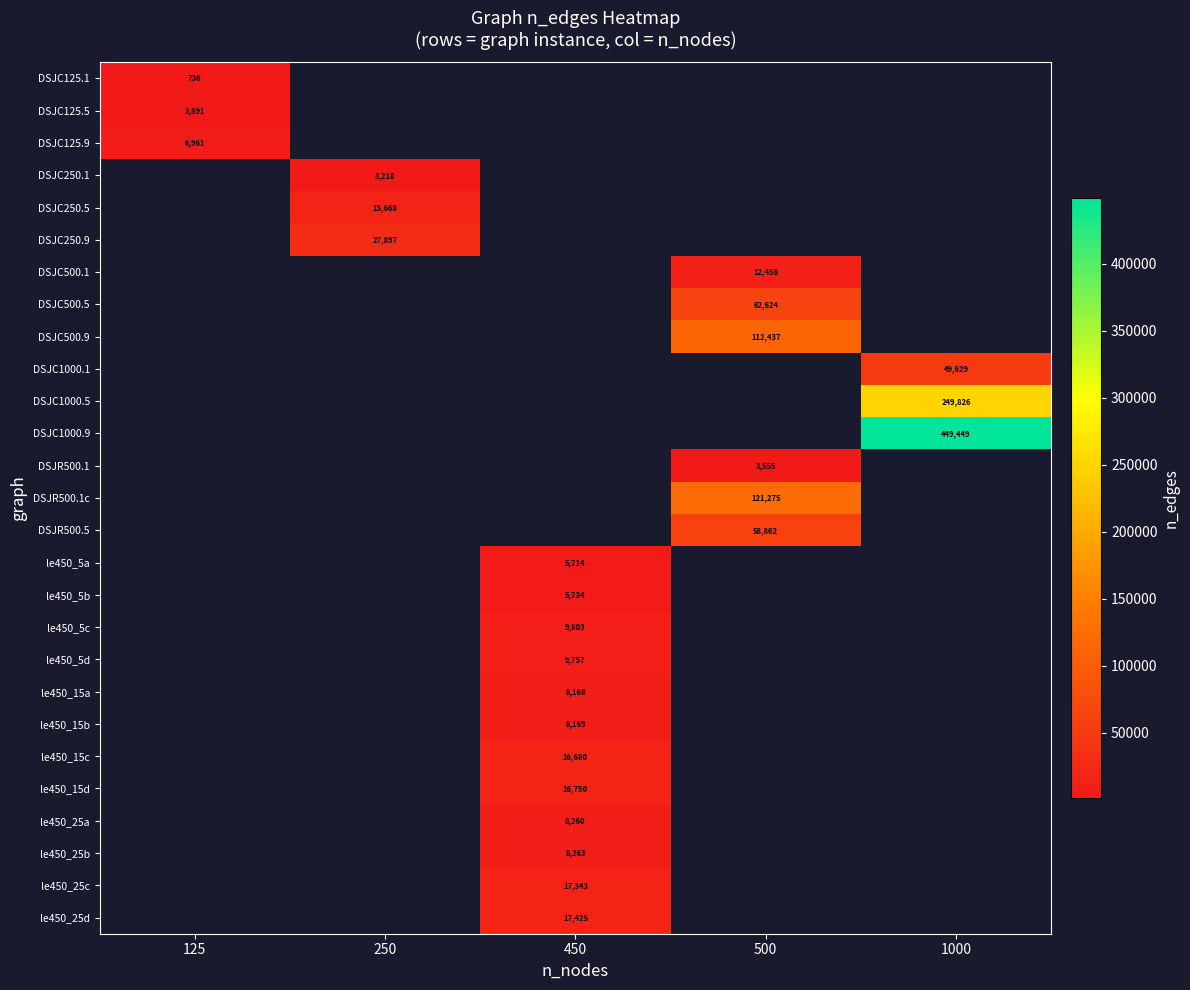

What is the smallest value displayed?

736.0